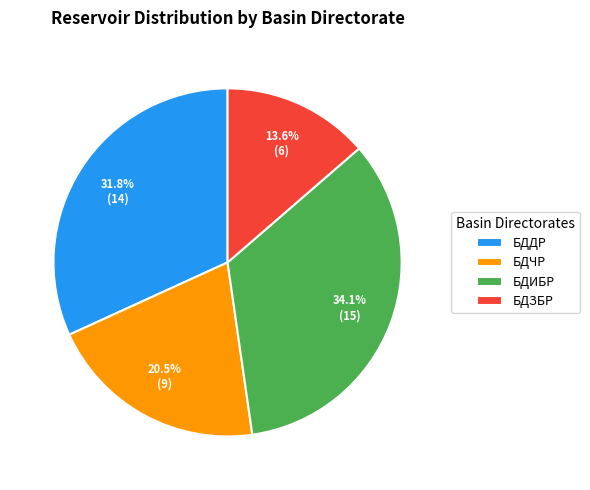

Does БДИБР represent more than half of the total?

No